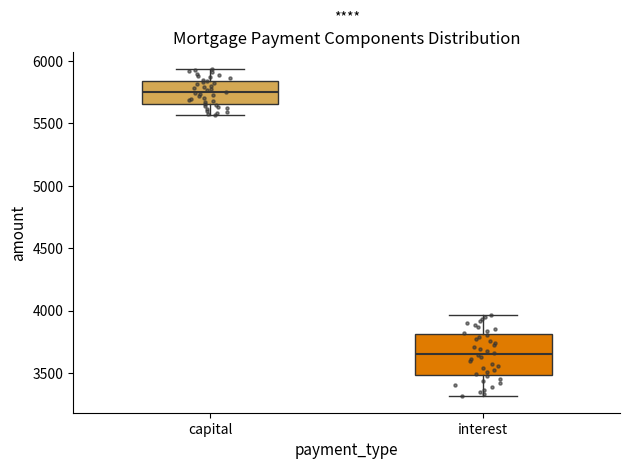

Comparing the boxes themselves (not the whiskers), which one is the tallest?

interest